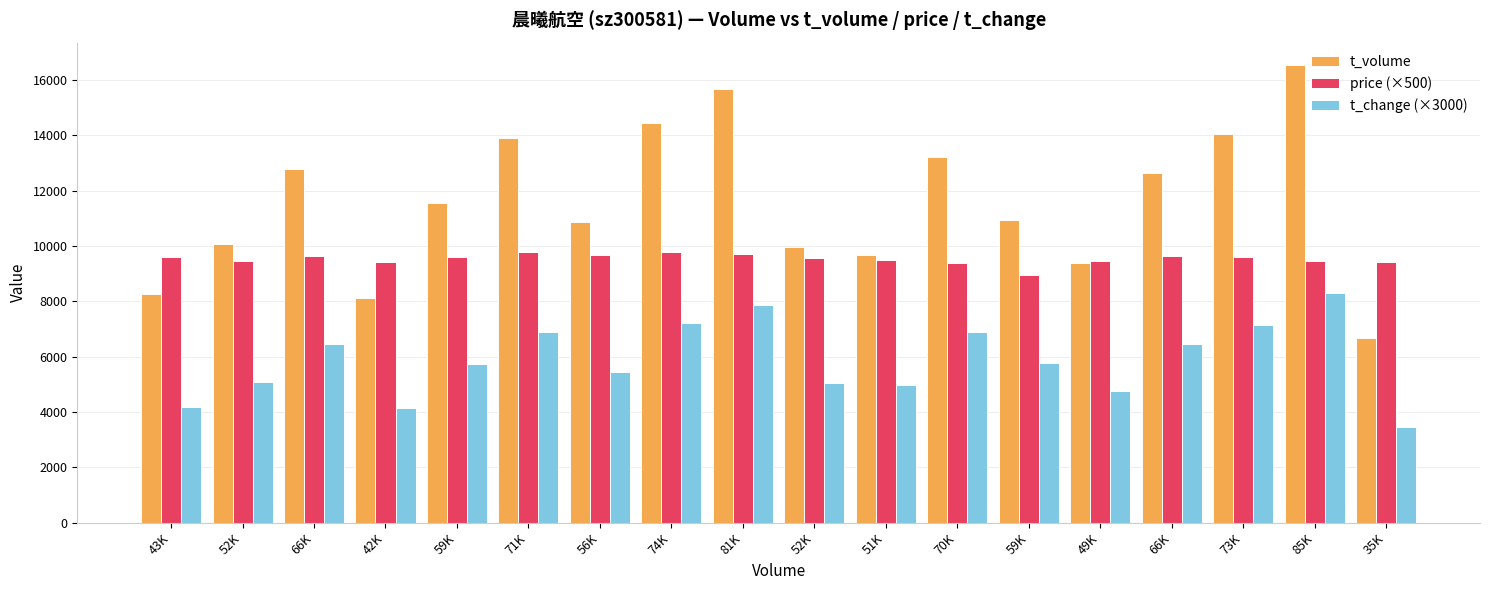

What is the maximum value shown in the chart?

16514.0